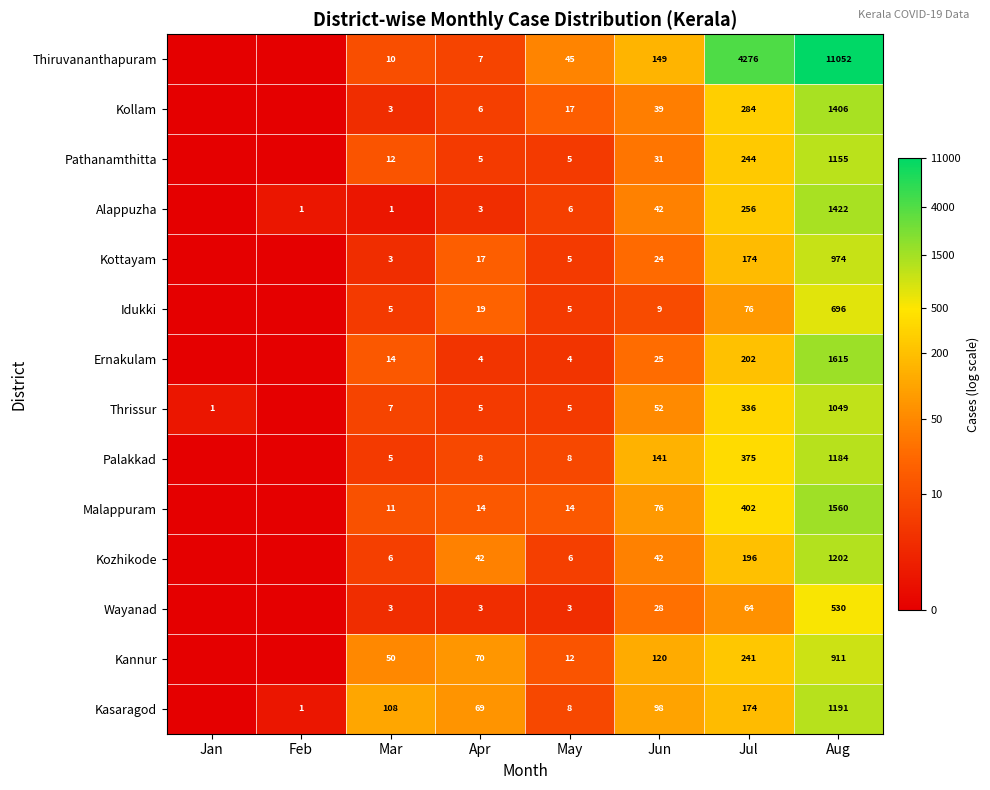

What is the difference between the highest and lowest values at Aug?

10522